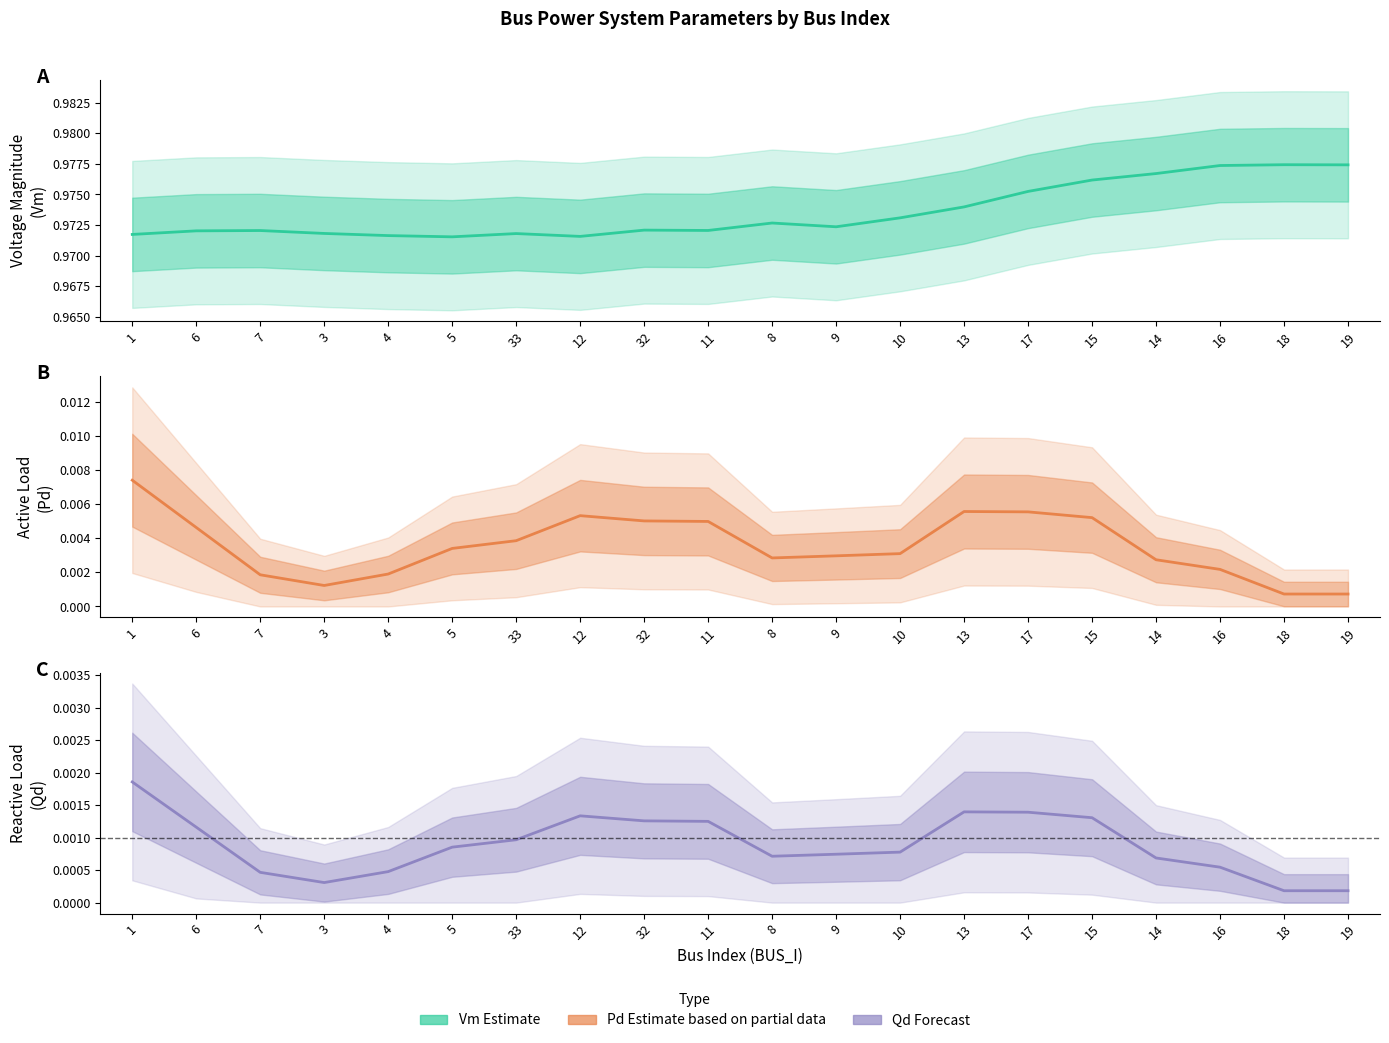

True or false: Vm (Estimate) has more than 2 interior local peaks.

True